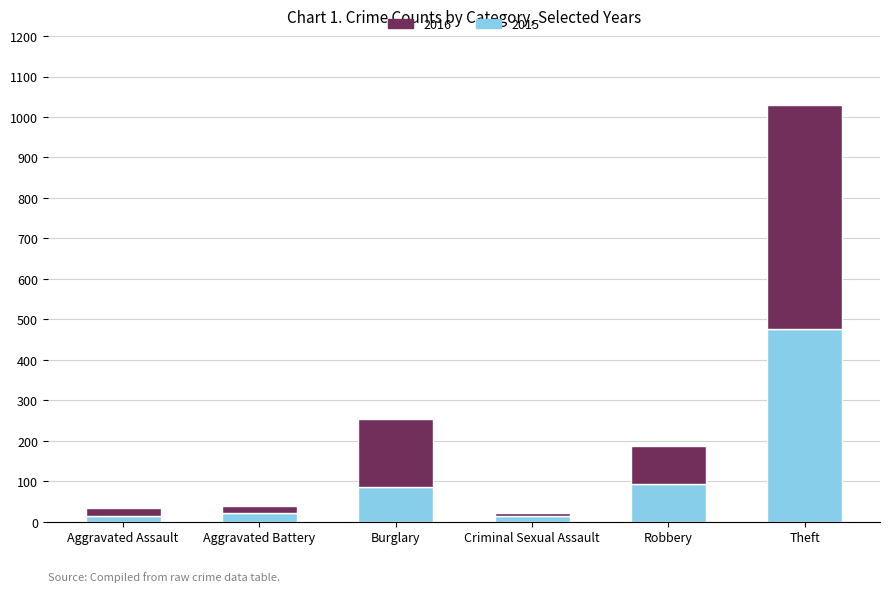

At which category is the sum across all series the highest?

Theft